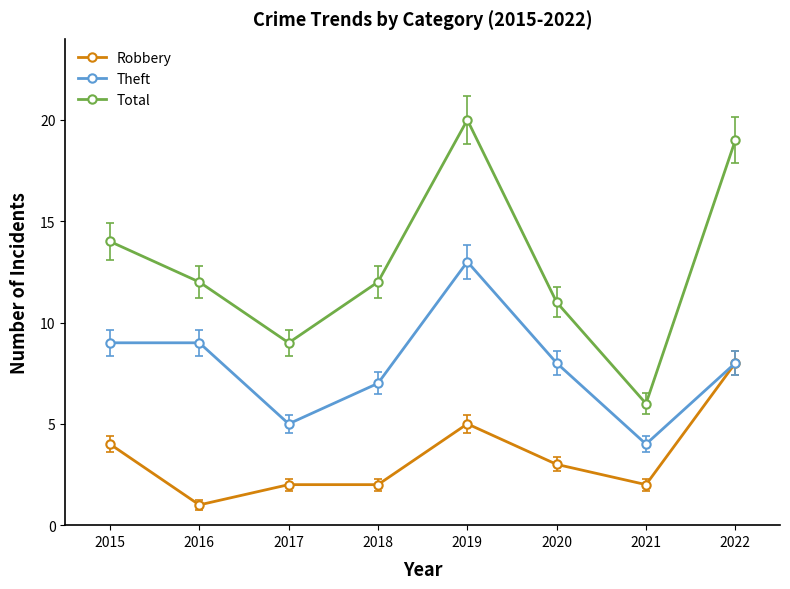

Rank the series by their average value, from lowest to highest.

Robbery, Theft, Total